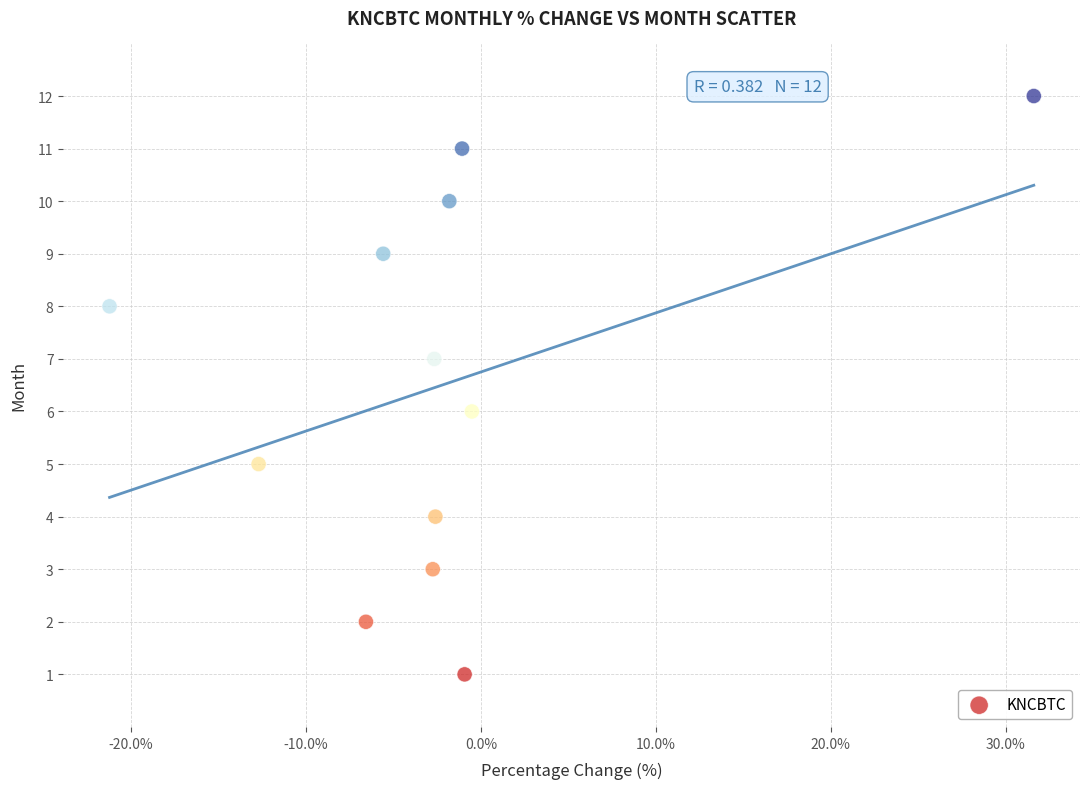

What is the range of Y values (max minus min)?

11